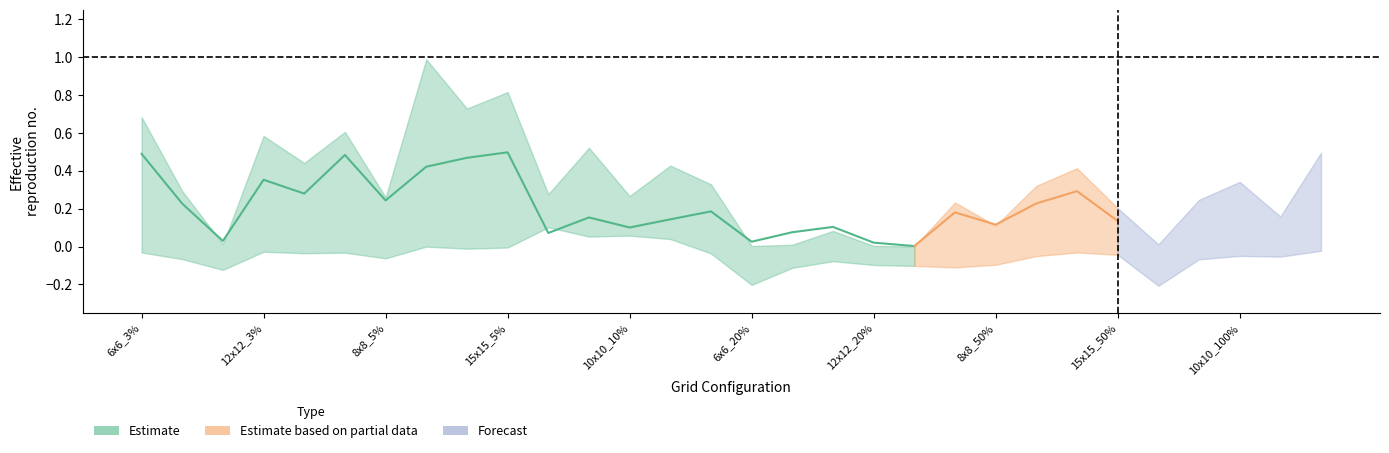

Reading right to left, what are all the values shown in this chart?

col_7: 0.5	0.2	0.3	0.2	0.0	0.2	0.4	0.3	0.1	0.2	0.0	0.0	0.1	0.0	0.0	0.3	0.4	0.3	0.5	0.3	0.8	0.7	1.0	0.3	0.6	0.4	0.6	0.0	0.3	0.7
col_5: 0.3	0.1	0.2	0.2	0.0	0.1	0.3	0.2	0.1	0.2	0.0	0.0	0.1	0.1	0.0	0.2	0.1	0.1	0.2	0.1	0.5	0.5	0.4	0.2	0.5	0.3	0.4	0.0	0.2	0.5
col_4: -0.0	-0.1	-0.0	-0.1	-0.2	-0.0	-0.0	-0.1	-0.1	-0.1	-0.1	-0.1	-0.1	-0.1	-0.2	-0.0	0.0	0.1	0.1	0.1	-0.0	-0.0	0.0	-0.1	-0.0	-0.0	-0.0	-0.1	-0.1	-0.0